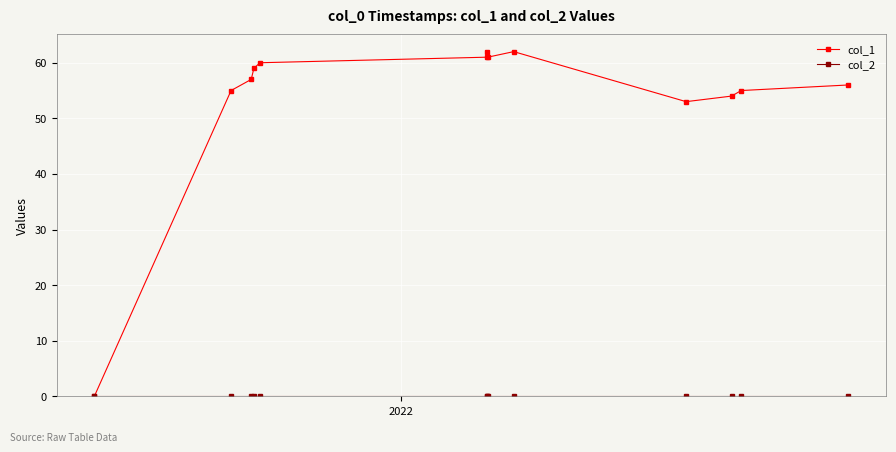

How many categories are shown in the chart?

13